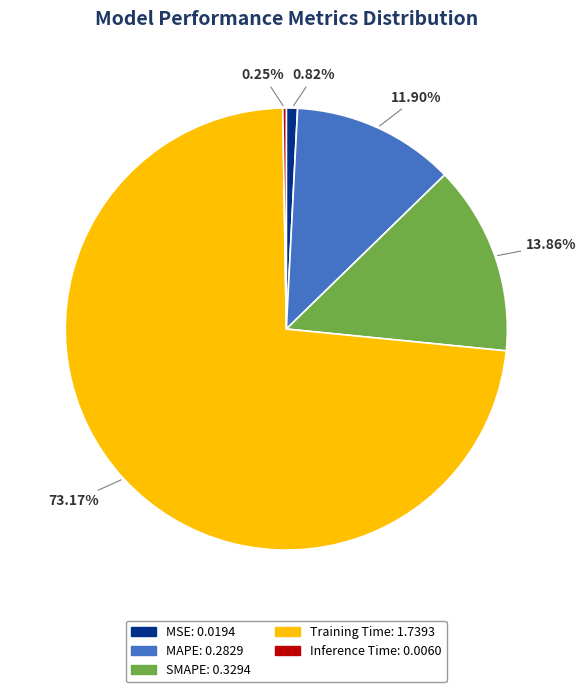

Between MSE and MAPE, which is larger?

MAPE